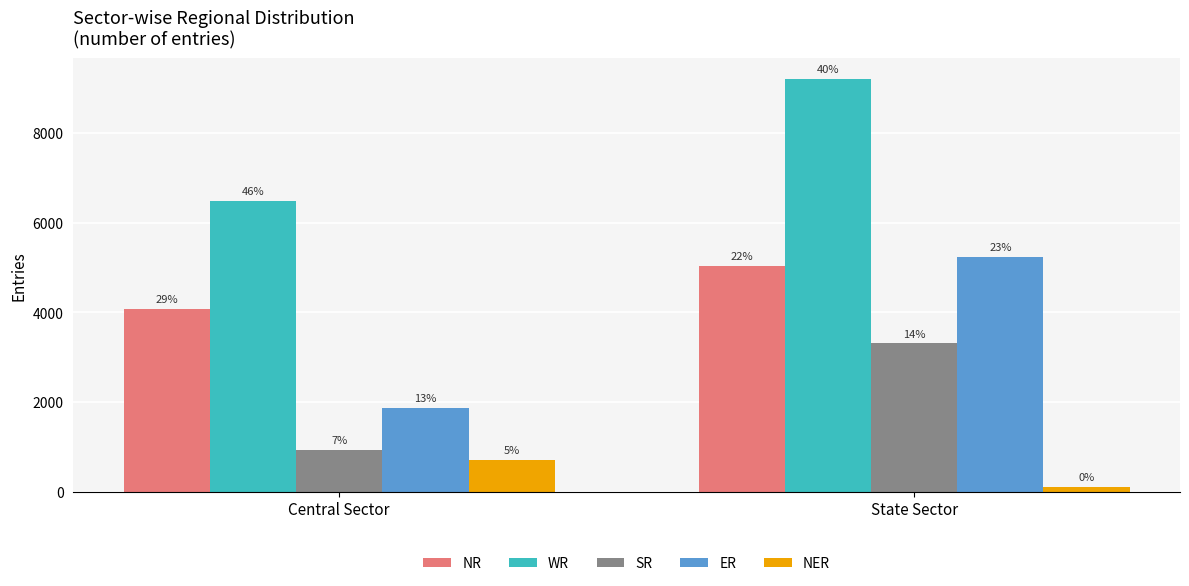

How many bars are there in total?

10